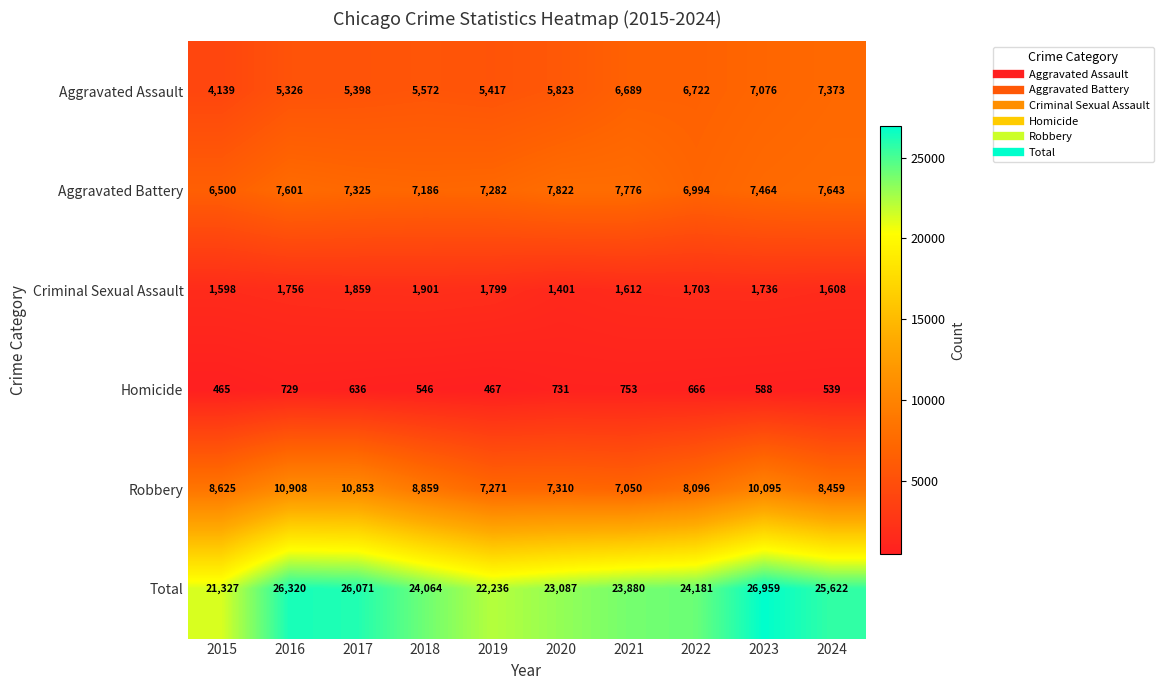

What is the difference between the Criminal Sexual Assault values at 2024 and 2020?

207